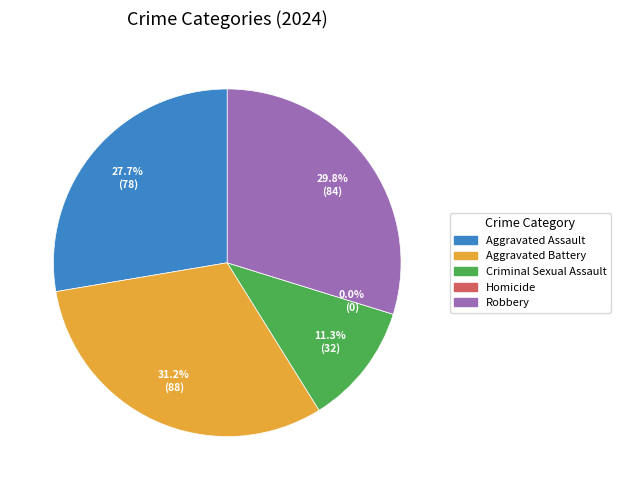

Is it true that Robbery is 17% of the pie?

False